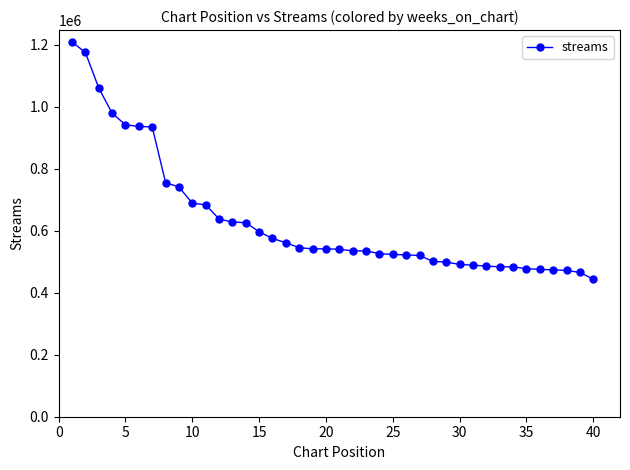

What is the value of the 38th point from the left?

472024